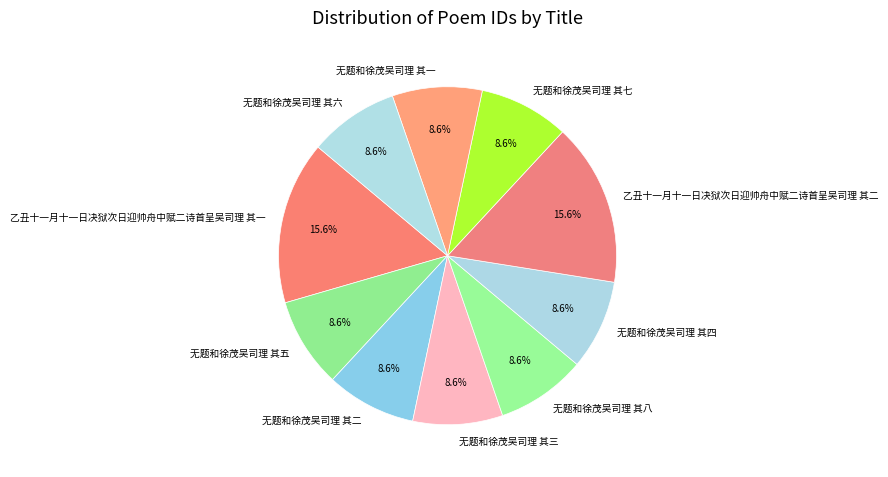

To the nearest percent, what is the difference between the 乙丑十一月十一日决狱次日迎帅舟中赋二诗首呈吴司理 其一 and 无题和徐茂吴司理 其五 slice percentages?

7%